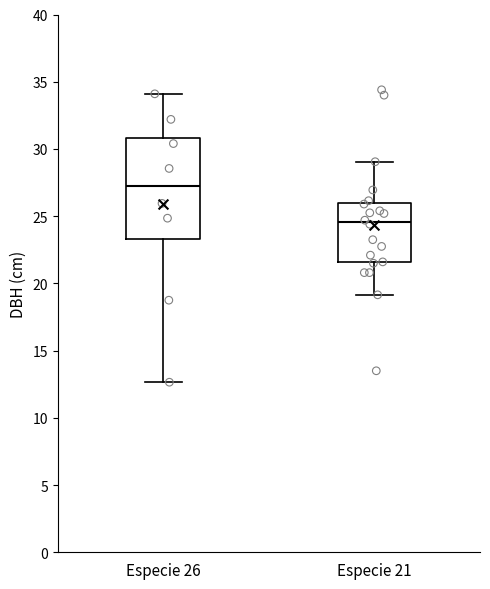

Which box has the lowest median line?

Especie 21